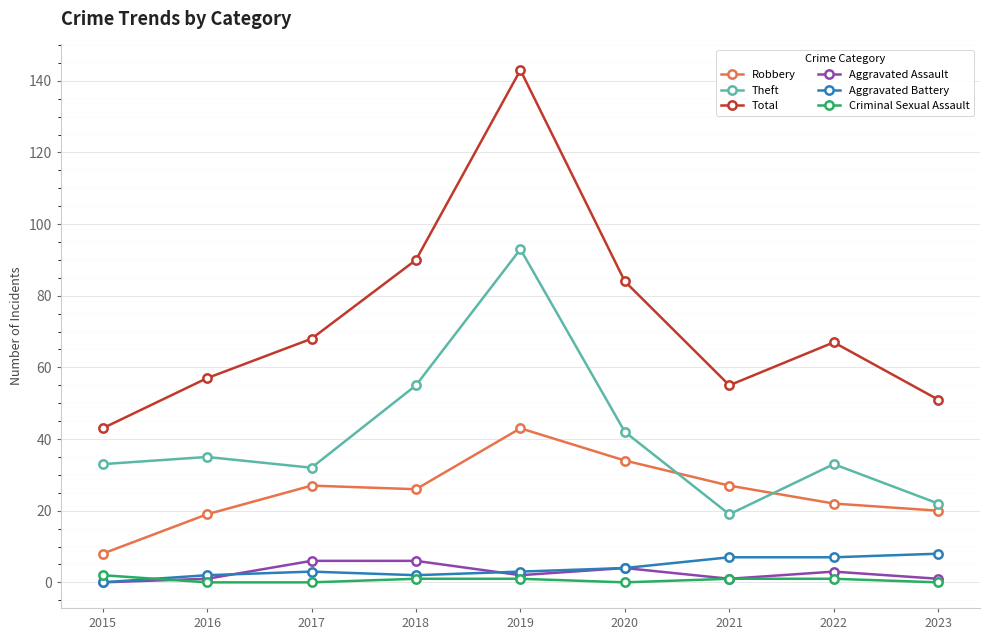

Is it true that Total equals 84 at 2020?

True